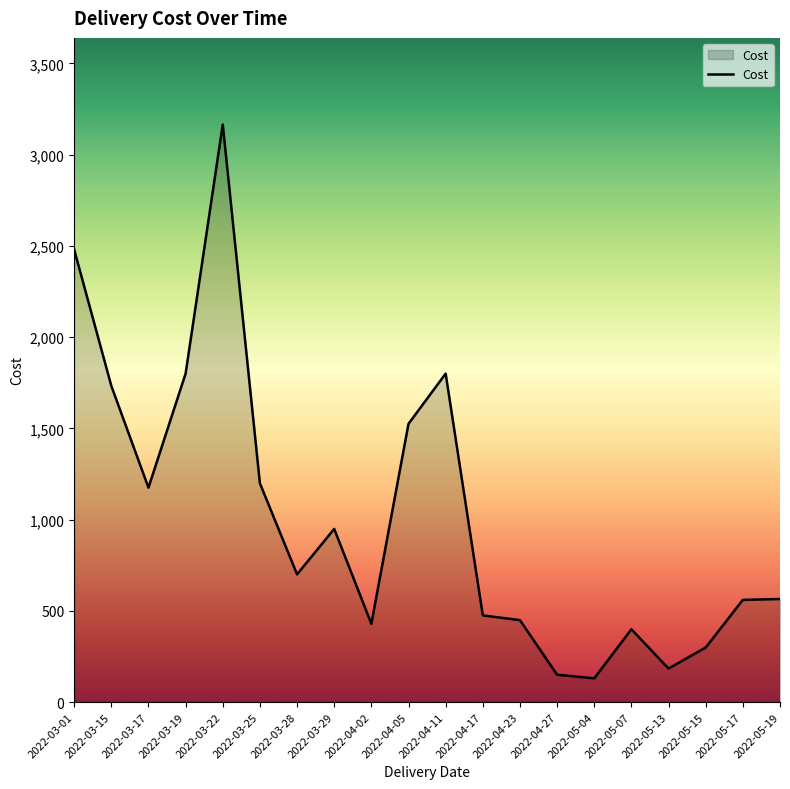

What is the greatest value displayed?

3165.0